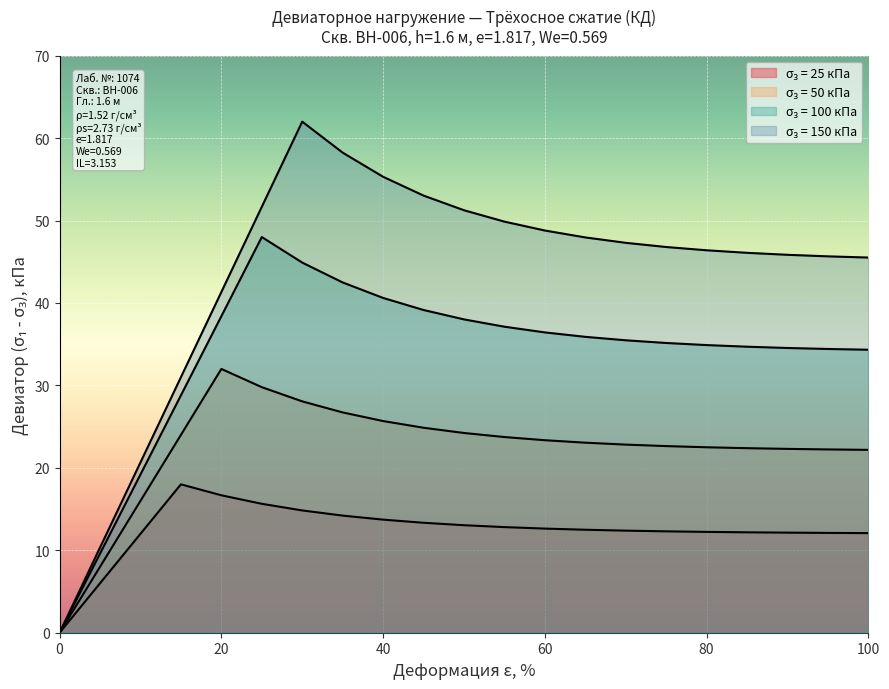

Does the chart display data point markers on the line(s)?

No